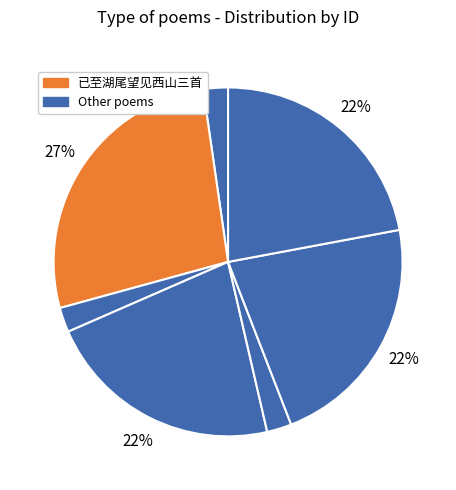

How many segments does this pie chart have?

7